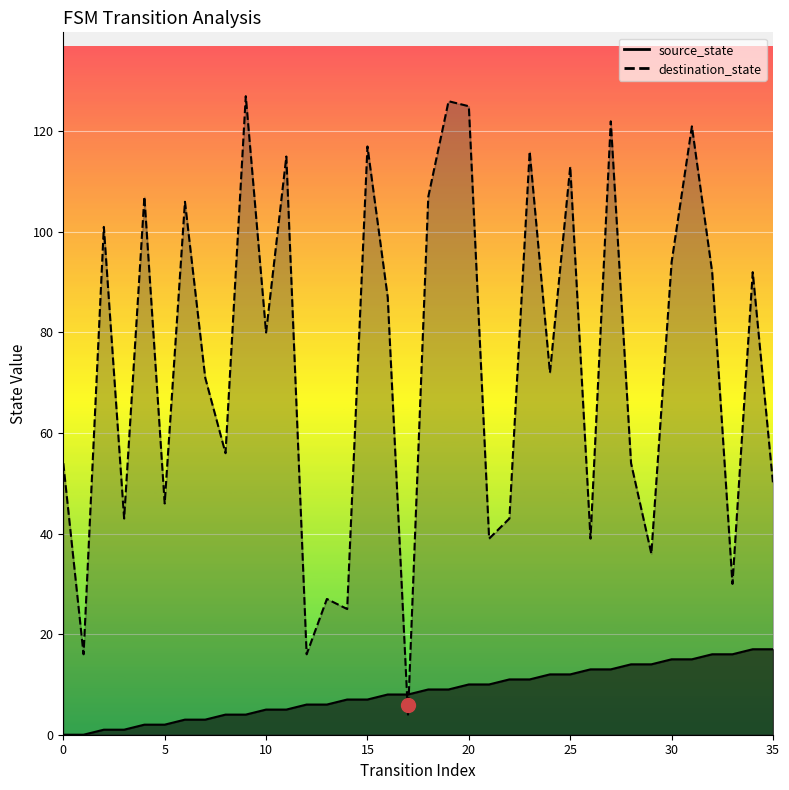

Which series has the largest range (max minus min)?

destination_state